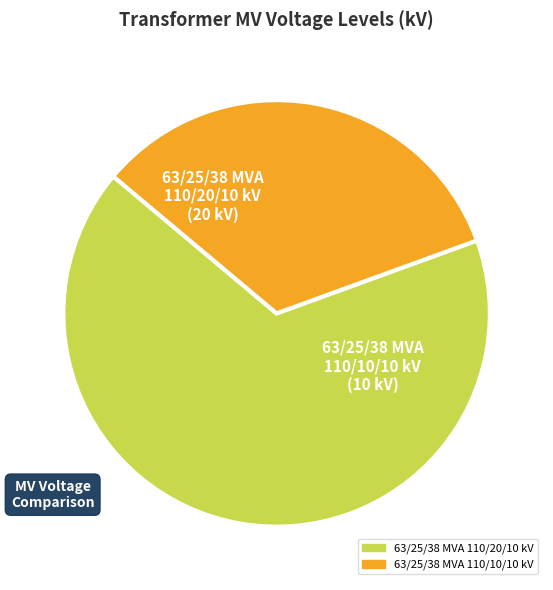

True or false: 63/25/38 MVA 110/20/10 kV accounts for 67% of the total.

True